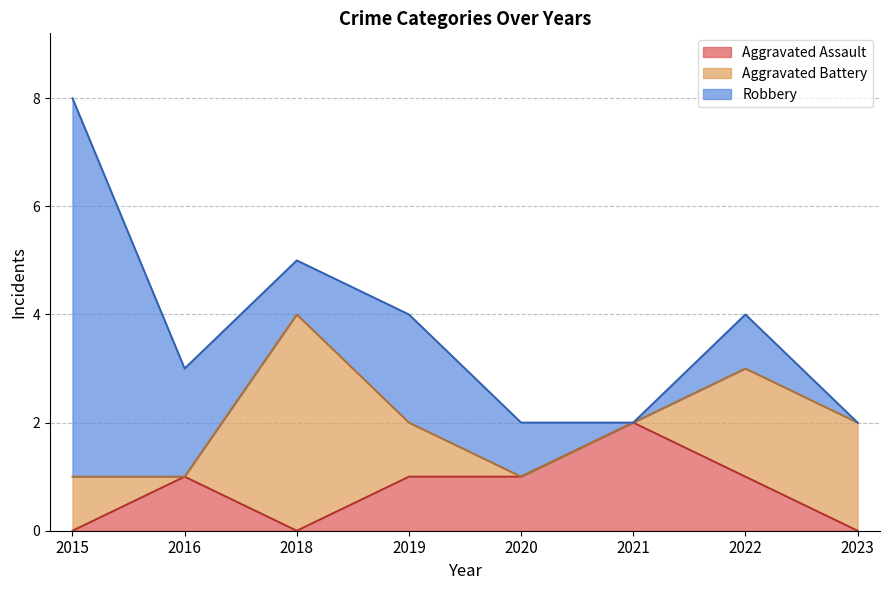

Is it true that Aggravated Assault equals 3 at 2021?

False